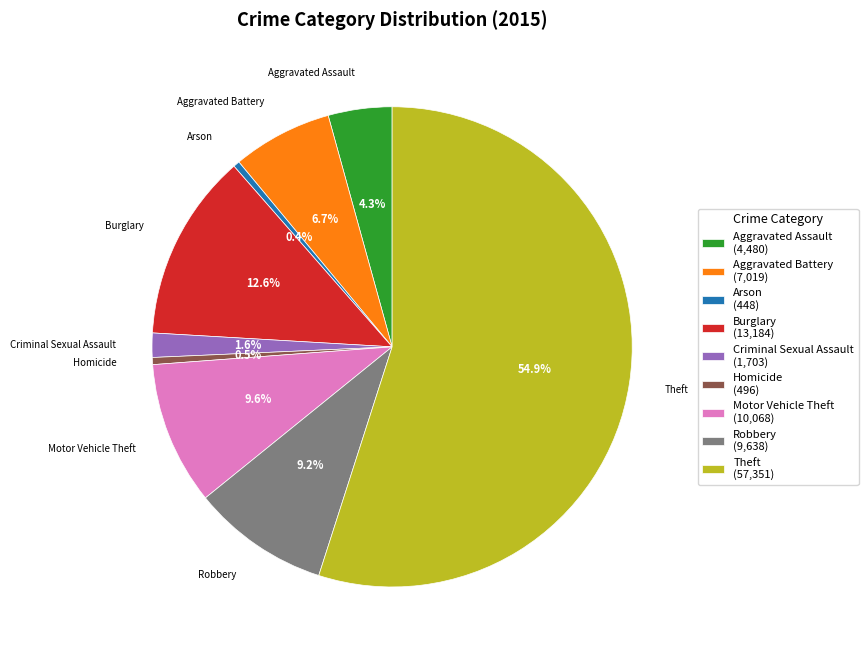

Which has a higher value, Motor Vehicle Theft (10,068) or Aggravated Battery (7,019)?

Motor Vehicle Theft (10,068)